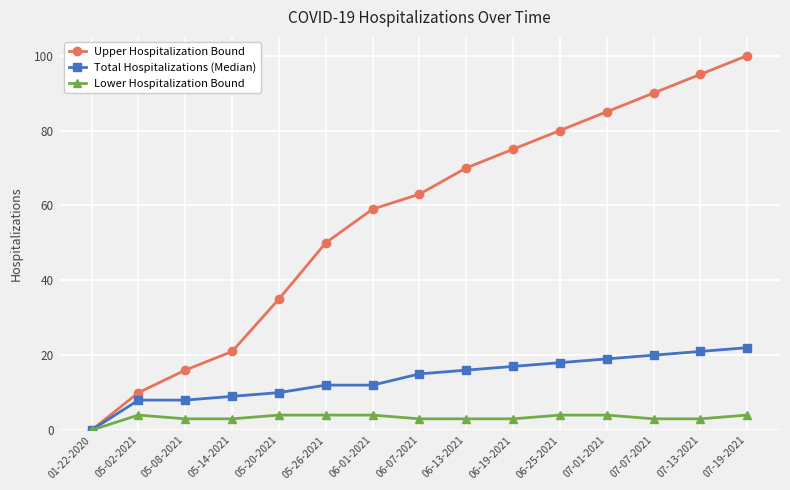

The value of Lower Hospitalization Bound at 06-13-2021 is 3. True or false?

True